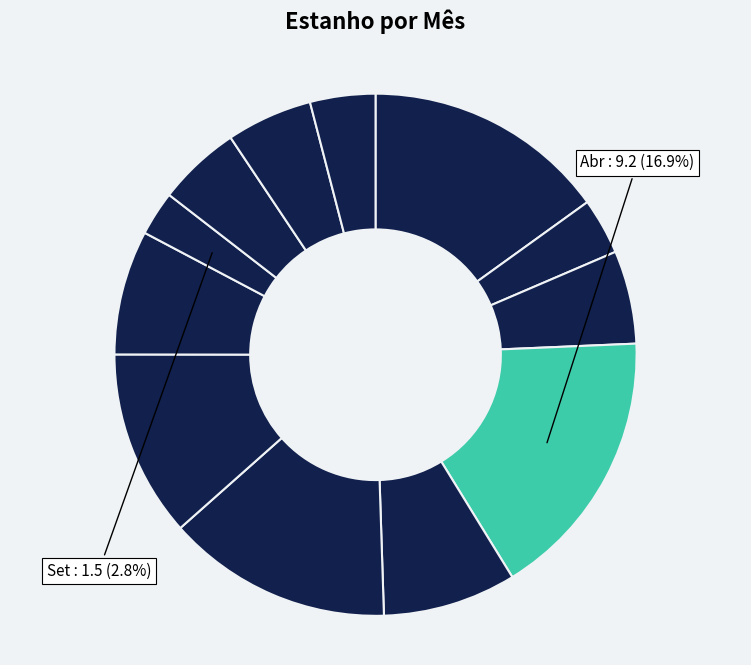

Count the number of slices in the pie.

12